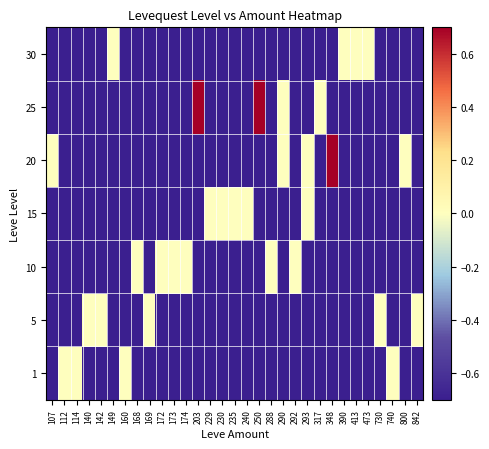

At how many categories does at least one series exceed 0?

3